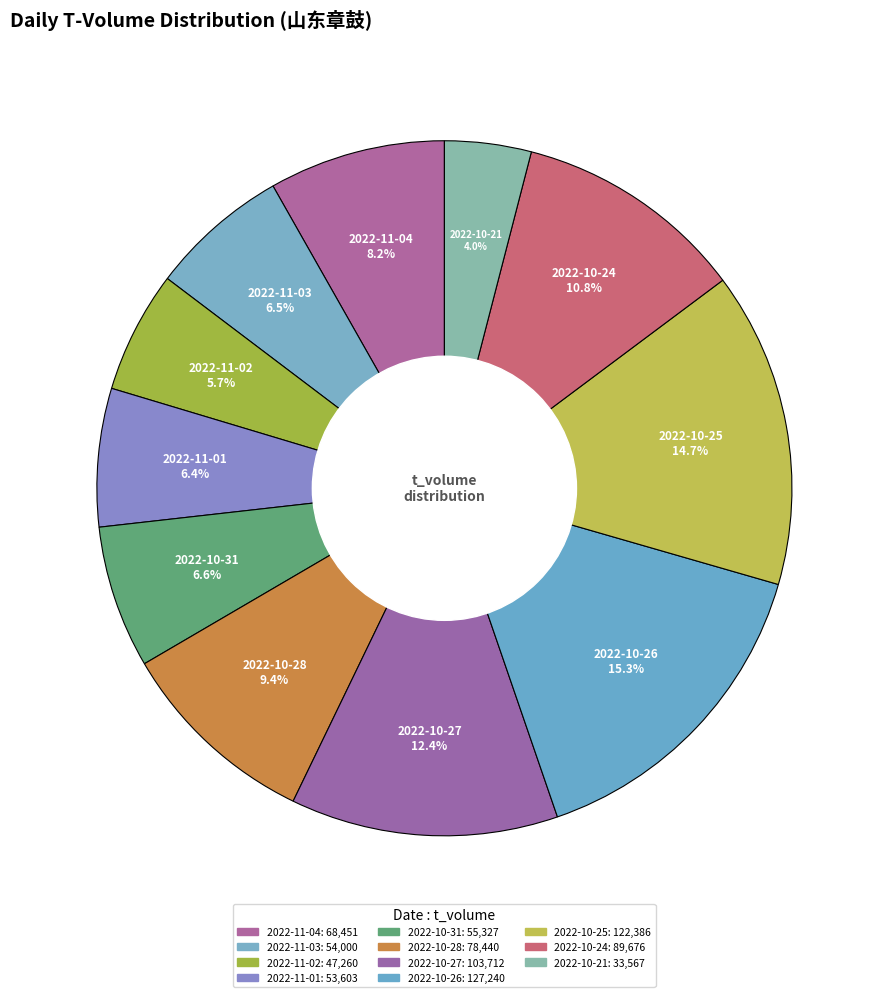

Does 2022-10-31 account for over 50% of the chart?

No